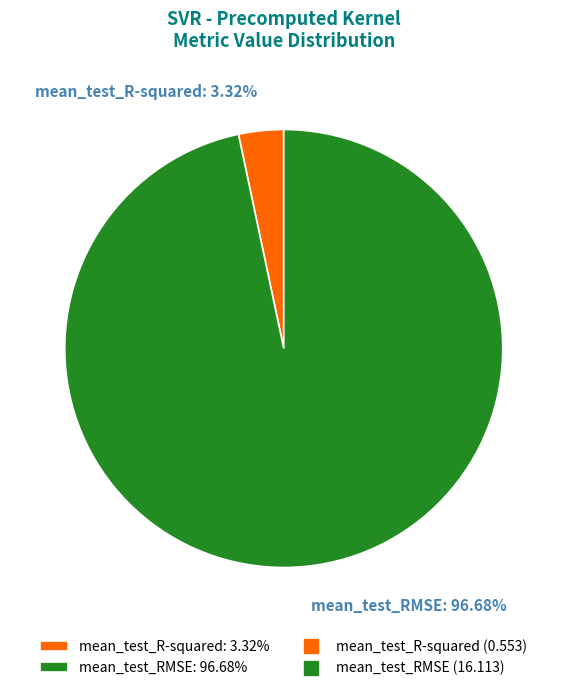

Which category has the biggest portion of the pie?

mean_test_RMSE